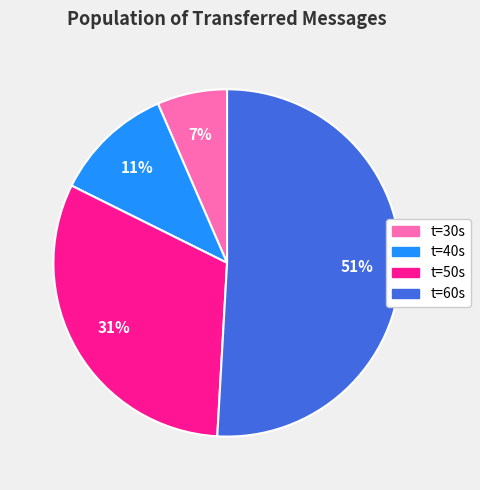

To the nearest percent, what is the average slice percentage?

25%